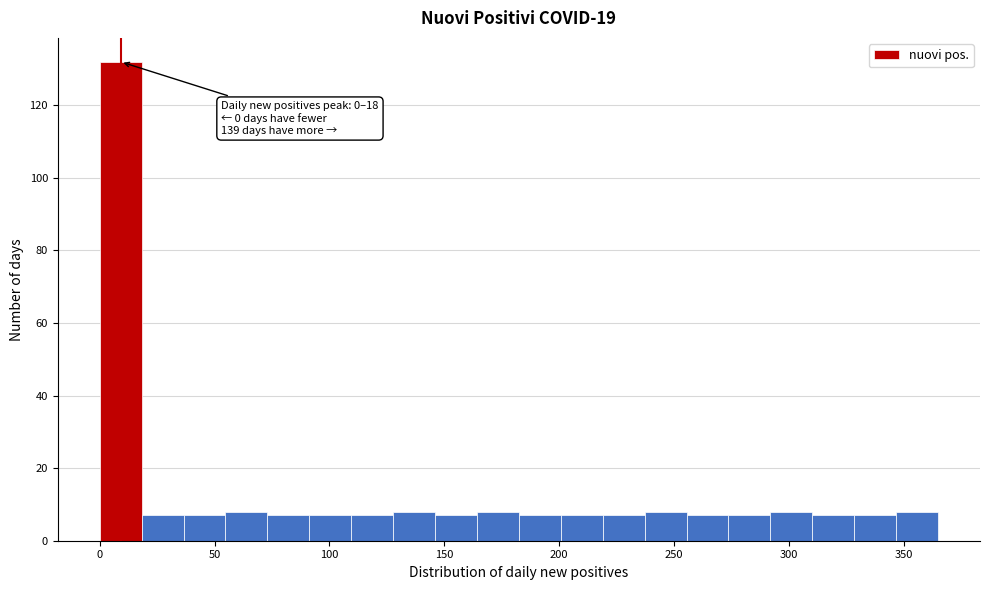

Around what value on the x-axis is the tallest bar? Give the approximate position of its centre, as read against the axis.

10